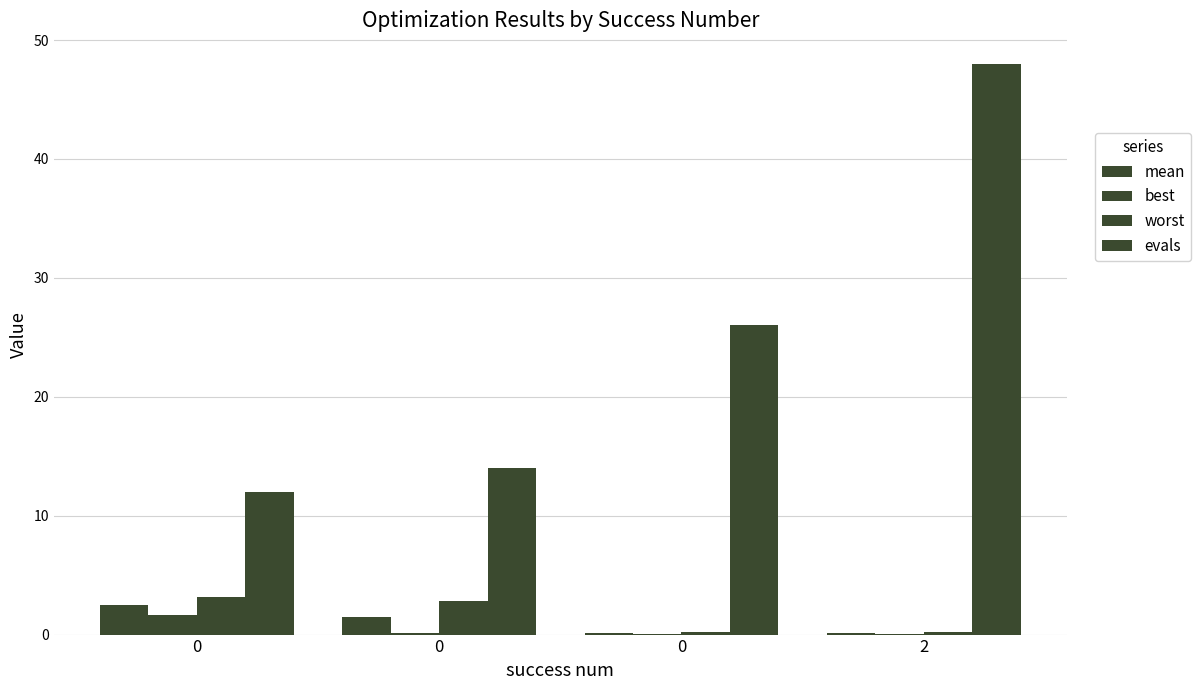

Reading left to right, transcribe all the data shown in this chart.

mean: 0=2.5	0=1.4	0=0.1	2=0.1
best: 0=1.7	0=0.1	0=0.1	2=0.1
worst: 0=3.1	0=2.9	0=0.2	2=0.2
evals: 0=12.0	0=14.0	0=26.0	2=48.0